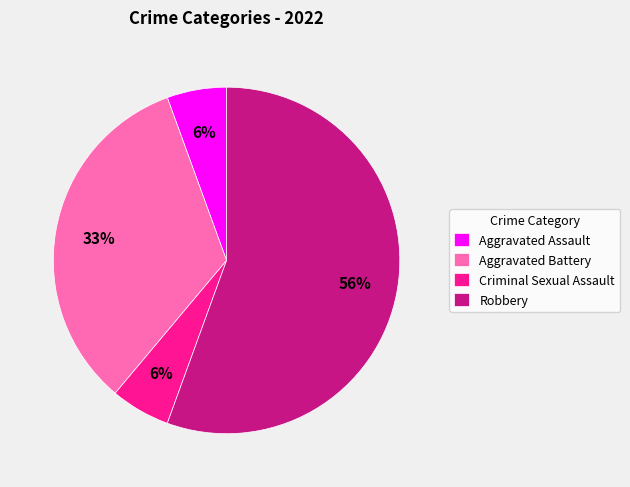

Does Robbery account for over 50% of the chart?

Yes